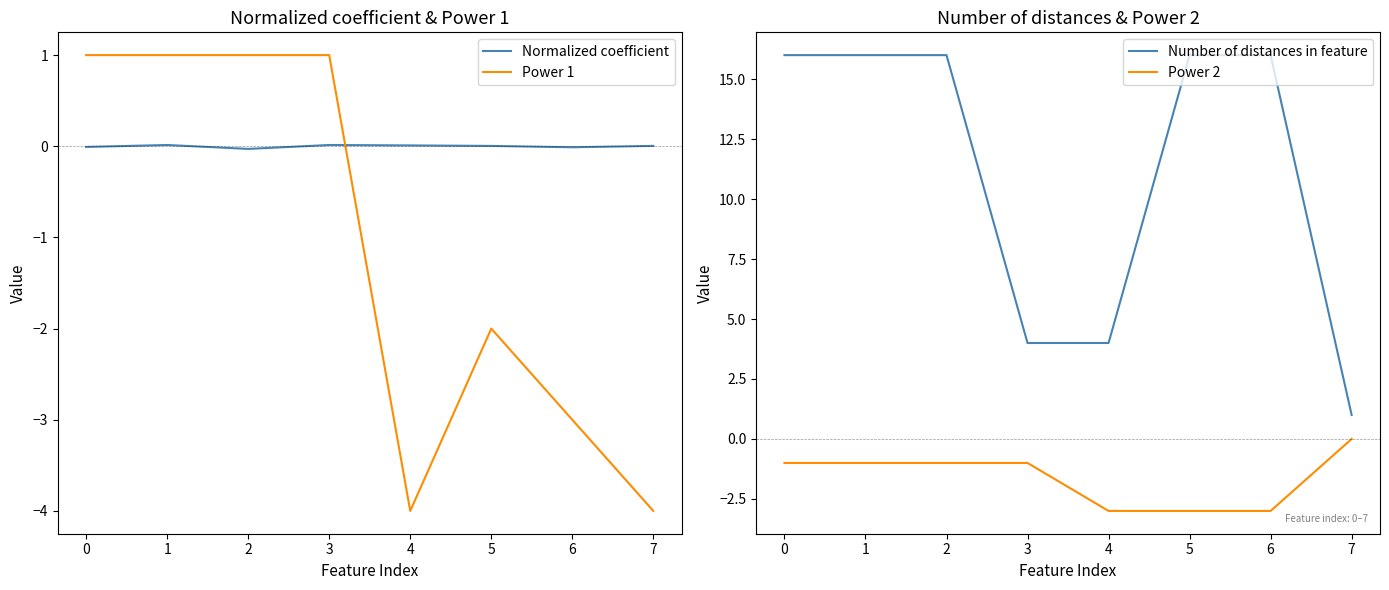

Is the value of Normalized coefficient at 1 greater than the value of Power 1 at 3?

No